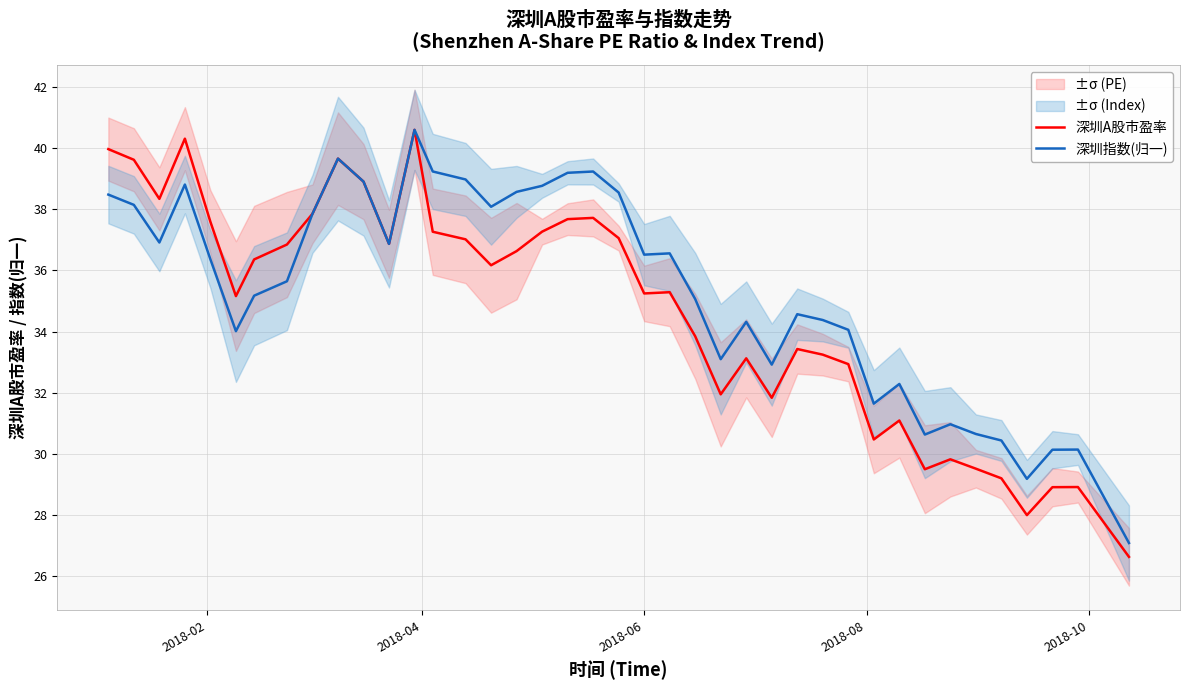

Which series has the widest spread of values?

深圳A股市盈率